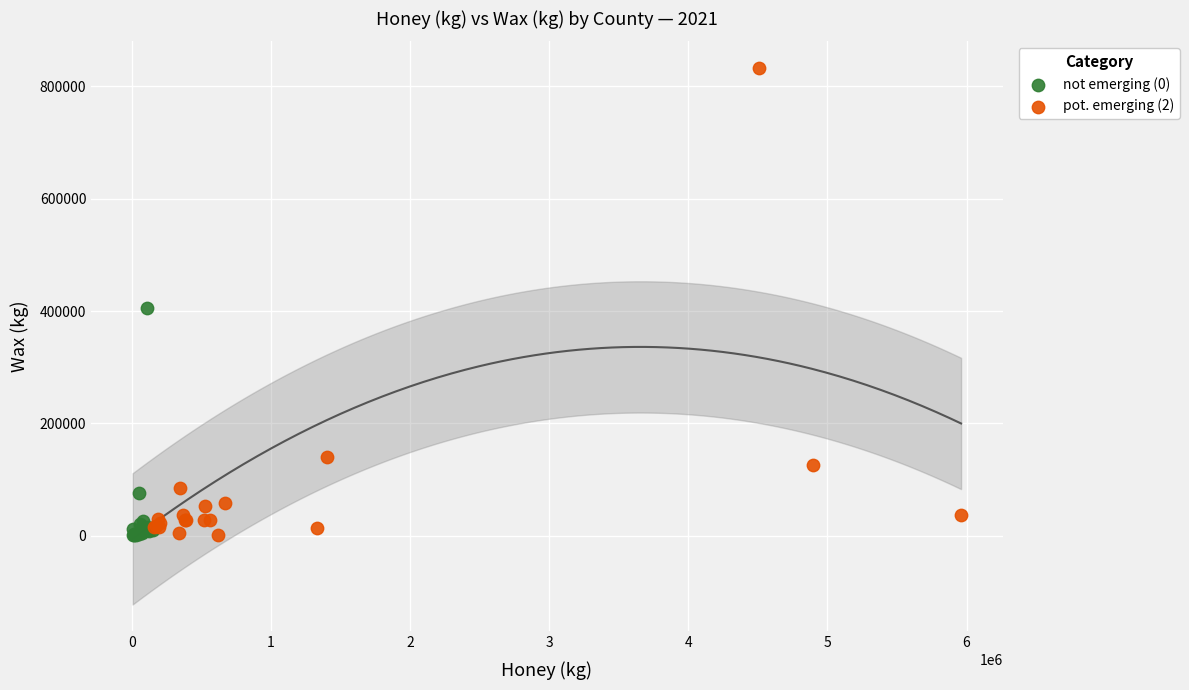

Which series contains the highest Y value?

pot. emerging (2)